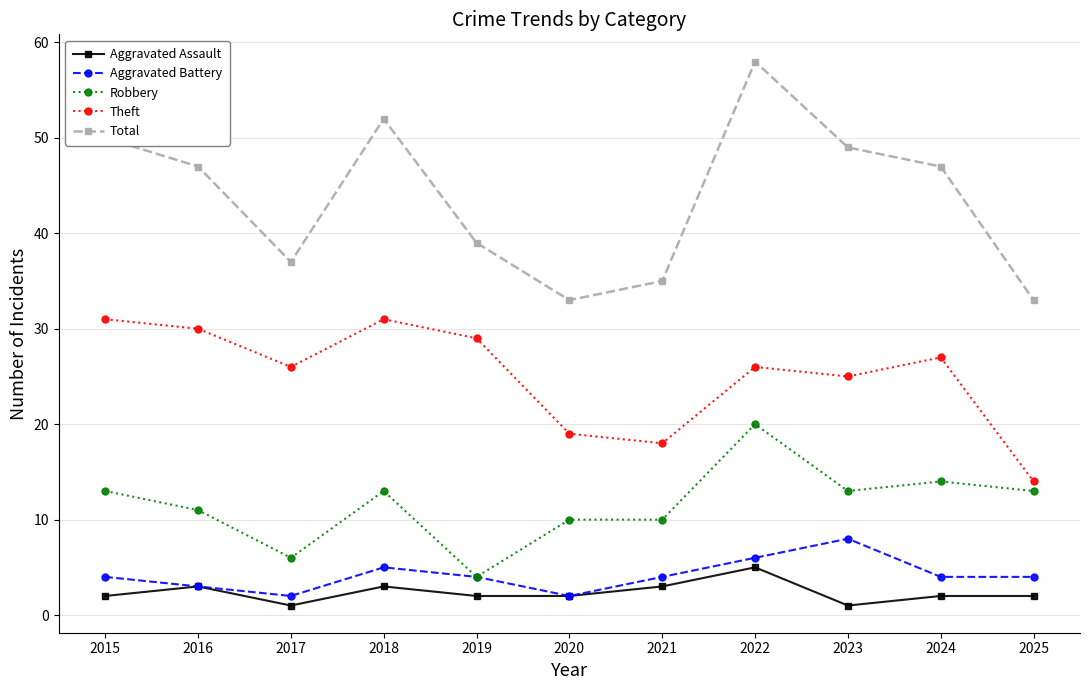

How many lines are shown in the chart?

5